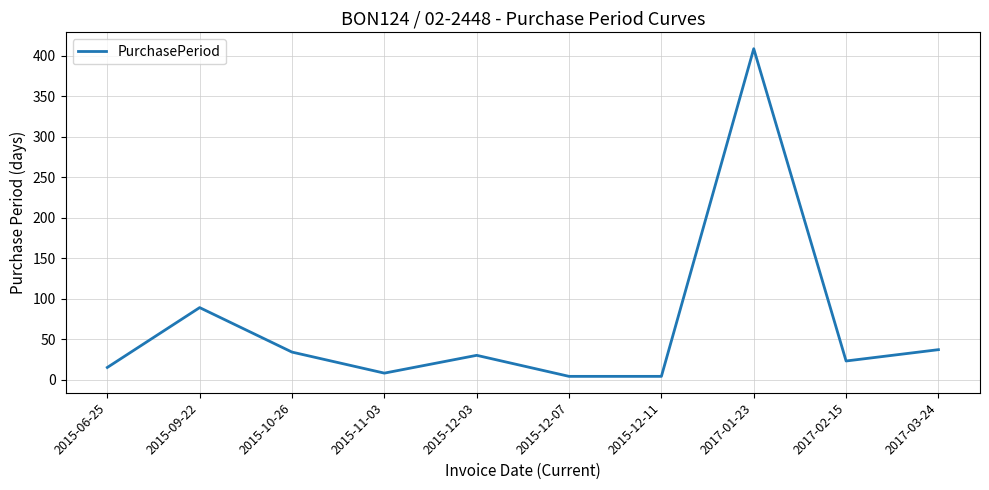

What is the change in value from 2015-12-11 to 2017-01-23?

+405